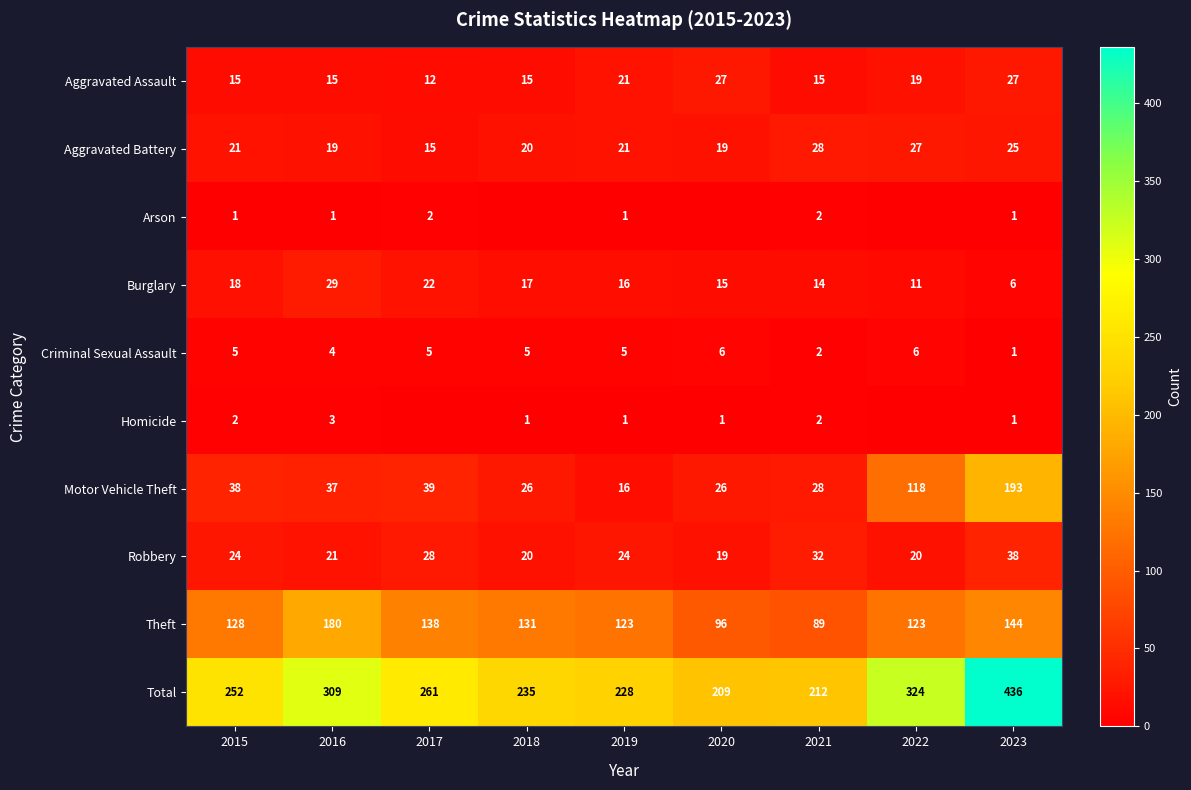

What is the difference between the maximum and second lowest values in the Robbery series?

18